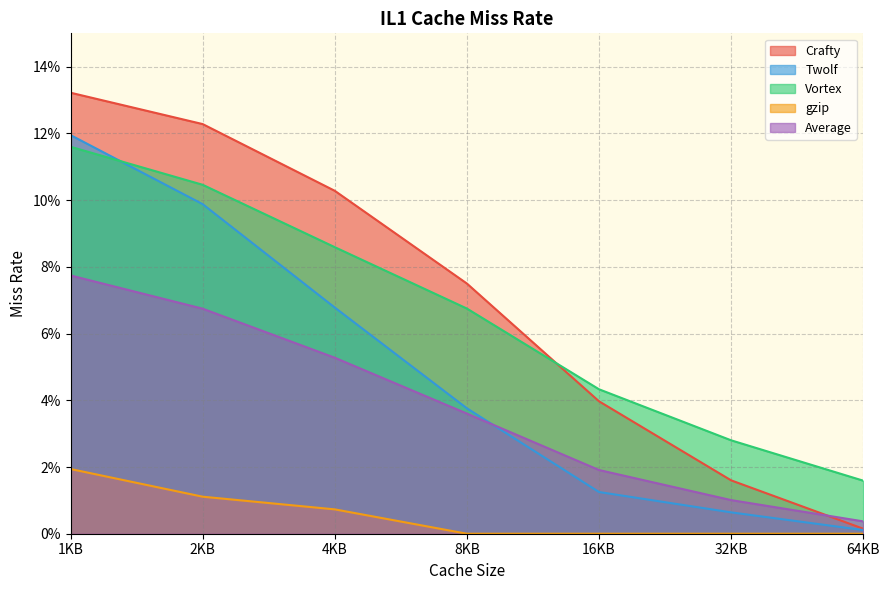

Which category has the lowest value in the Average series?

64KB